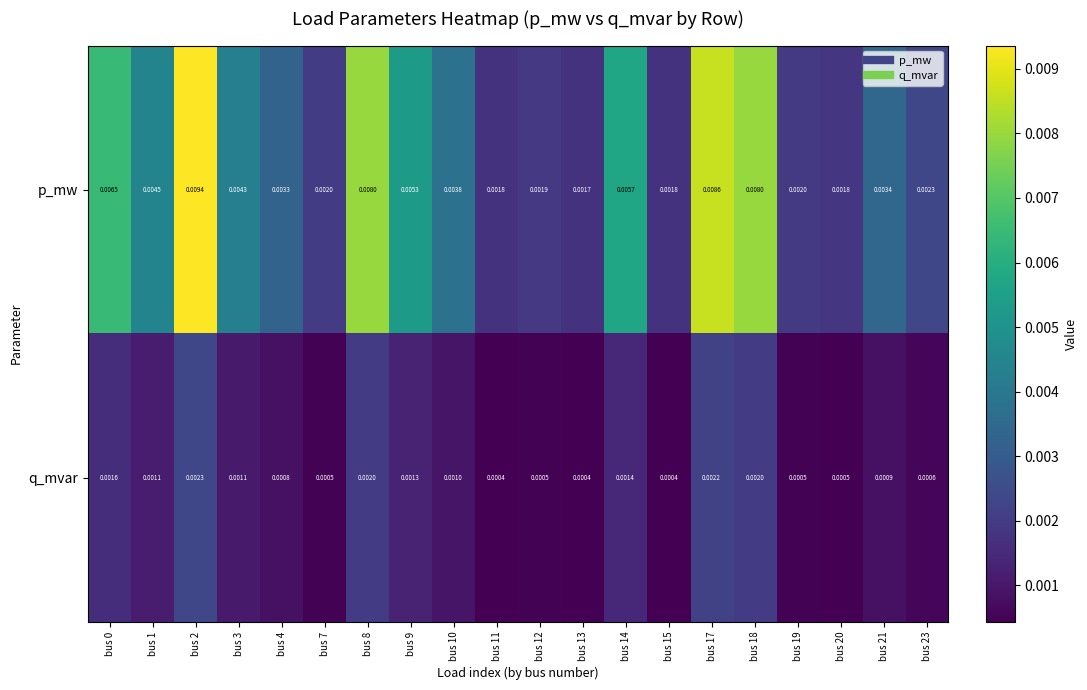

Which series has the largest range (max minus min)?

p_mw